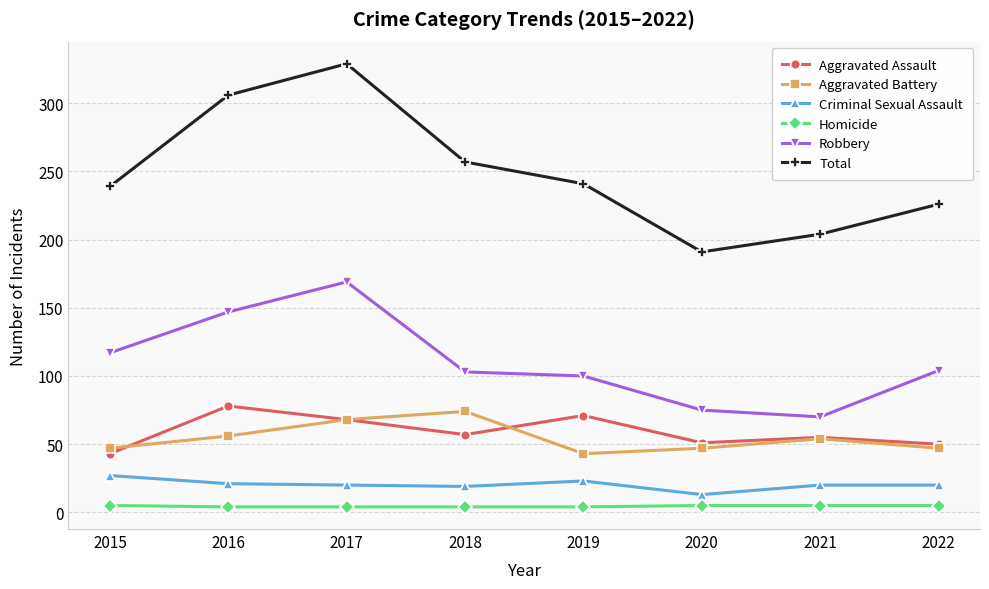

What is the sum of the Aggravated Battery values at 2020 and 2019?

90